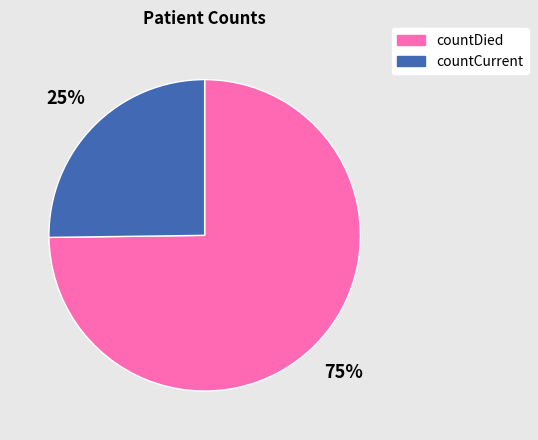

To the nearest percent, what is the combined percentage of countDied and countCurrent?

100%